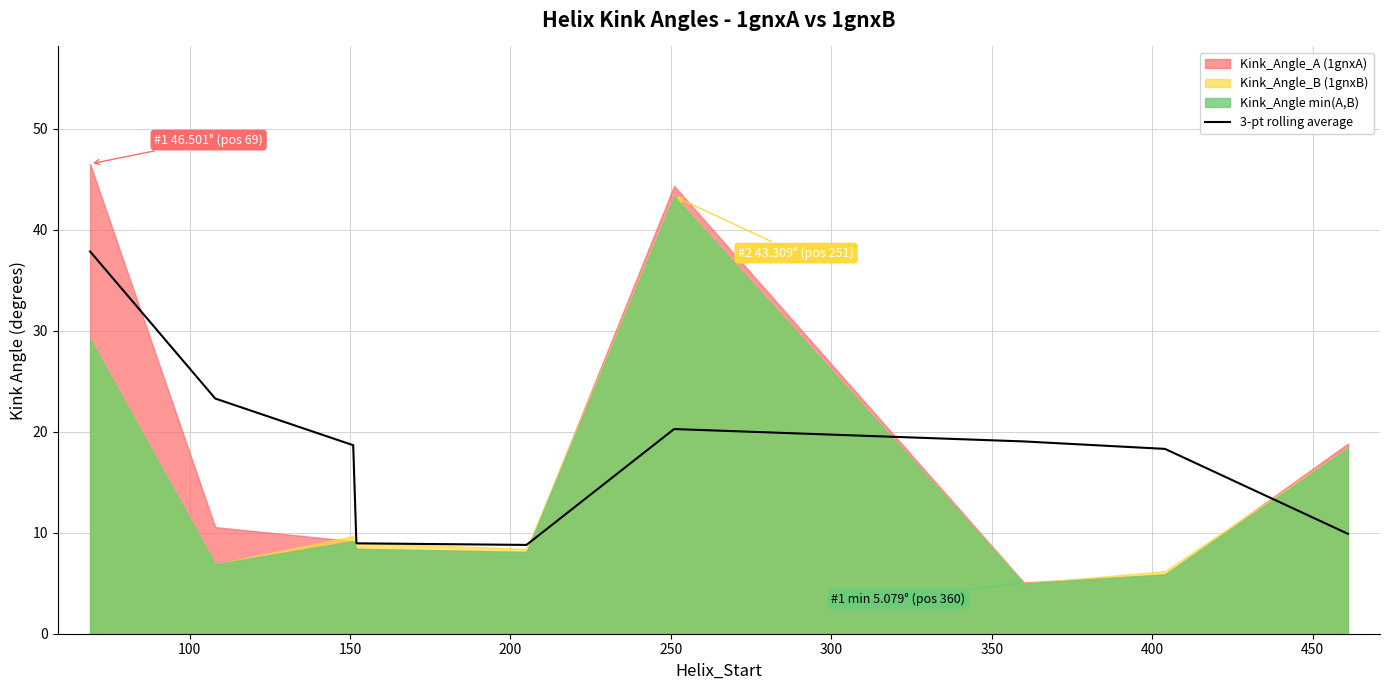

Reading right to left, transcribe all the data shown in this chart.

9.9	18.3	19.0	20.3	8.8	8.9	18.7	23.3	37.8